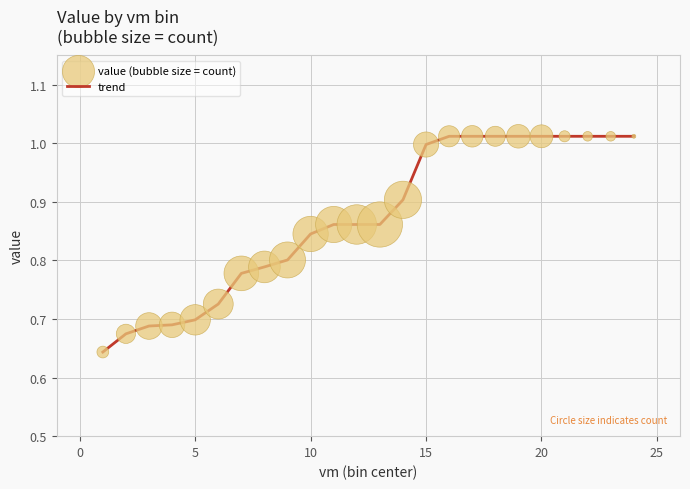

What is the difference between the maximum and minimum values?

0.4